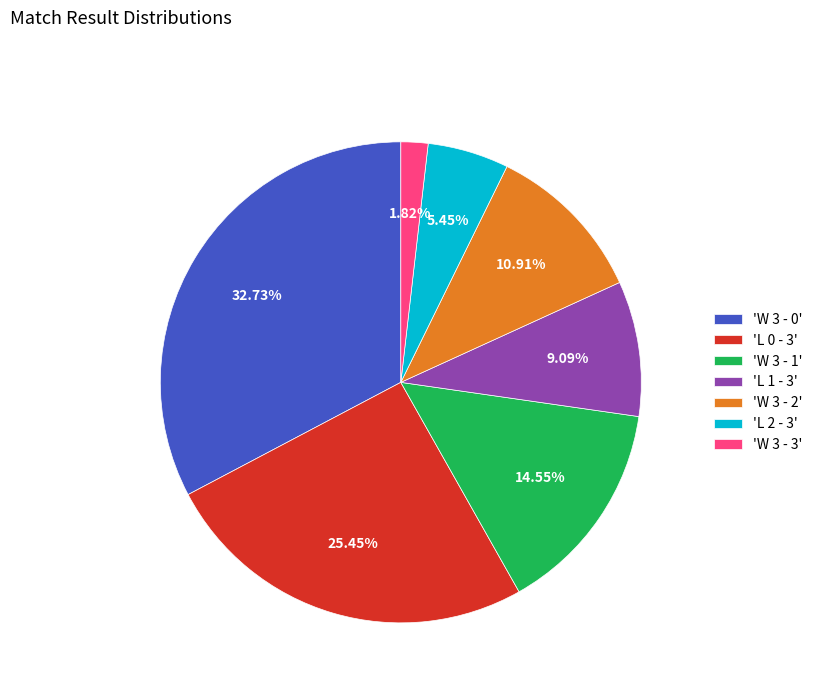

What is the smallest slice in the pie chart?

'W 3 - 3'